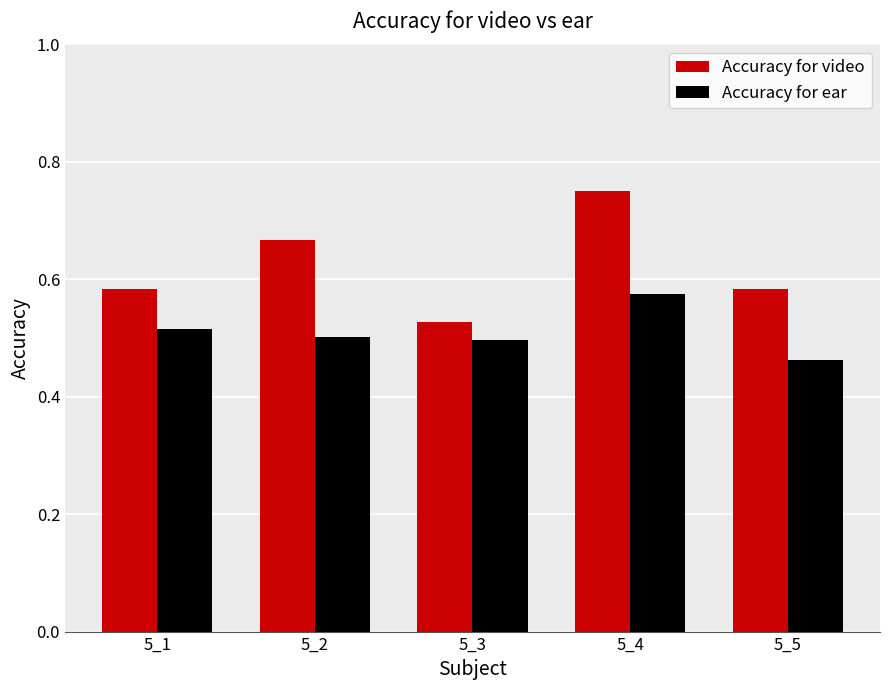

Is the value of Accuracy for video at 5_3 greater than the value of Accuracy for ear at 5_5?

Yes